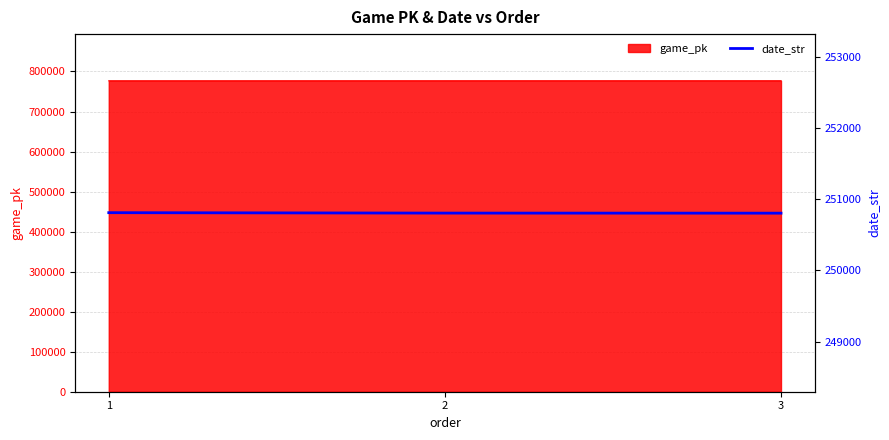

List the labels in order of value, smallest first.

3, 2, 1